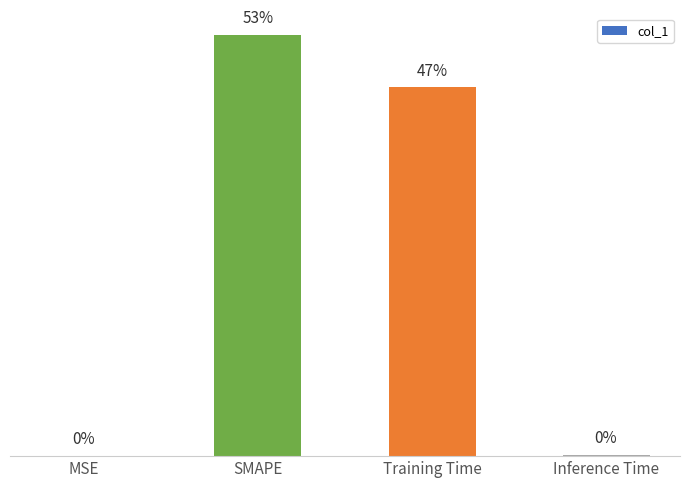

Where does the data first go above 1?

SMAPE